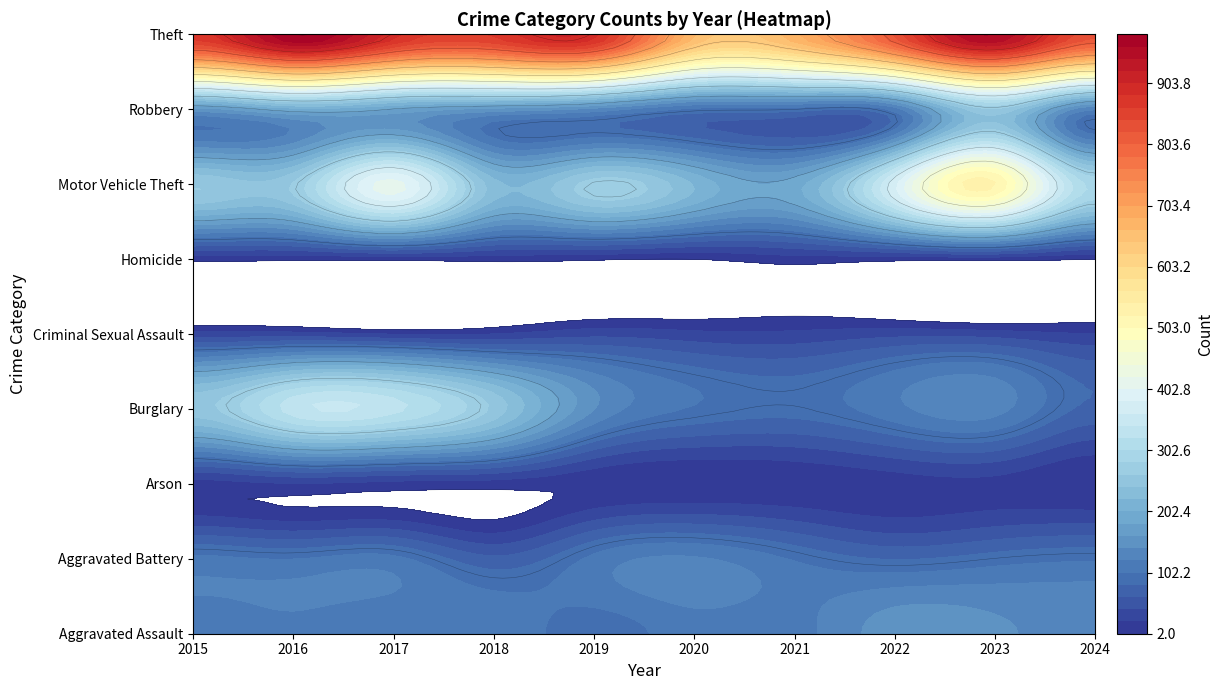

The value of Motor Vehicle Theft at 2015 is 261. True or false?

True